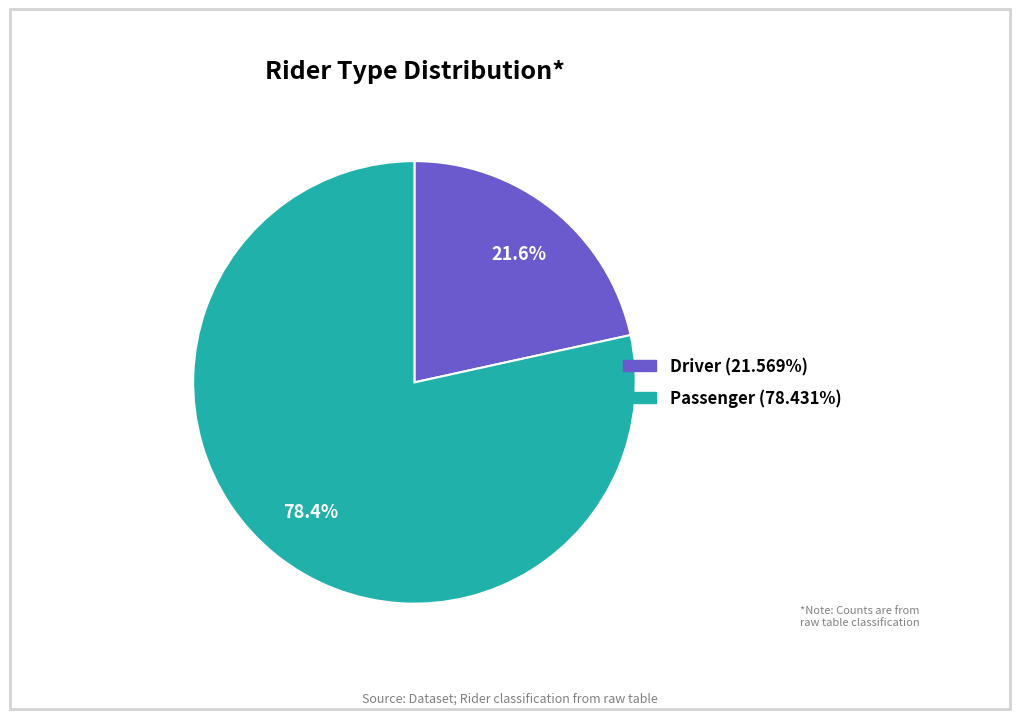

True or false: Driver accounts for 22% of the total.

True